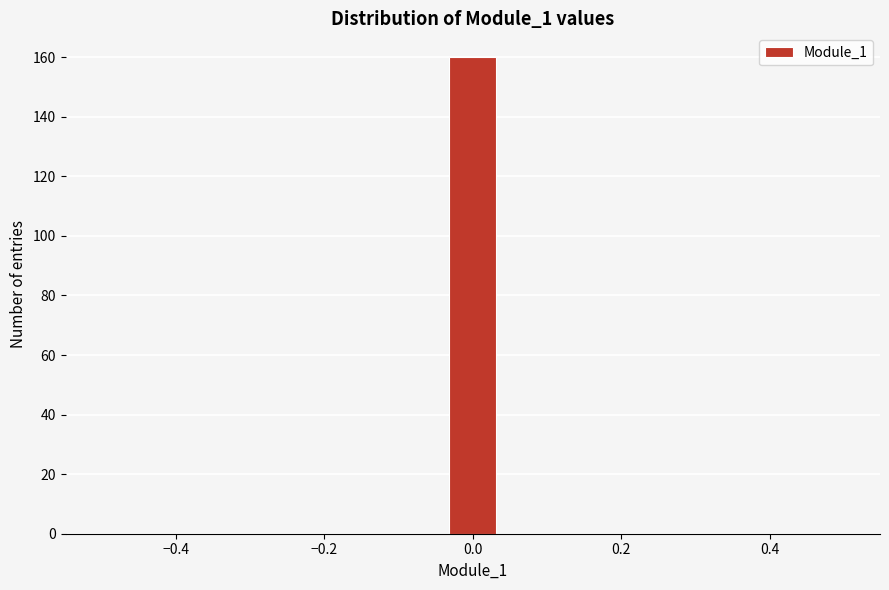

Read against the x-axis, roughly where is the centre of the tallest bar?

0.00